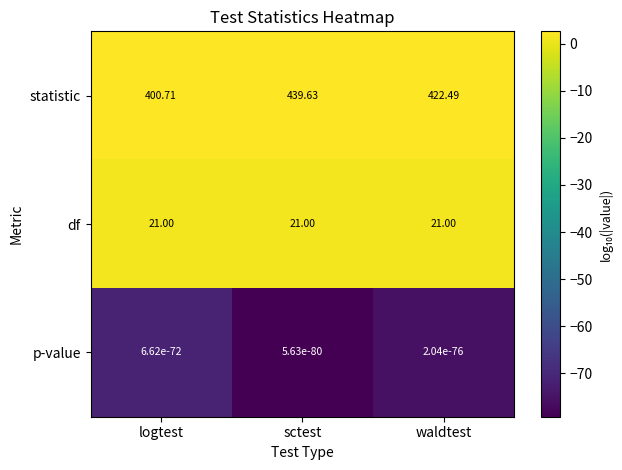

Count the number of data series in this chart.

3